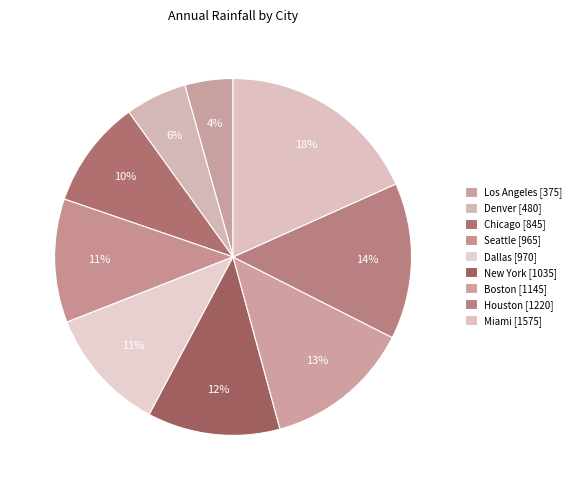

What is the ratio of the value at Miami to the value at New York?

1.5